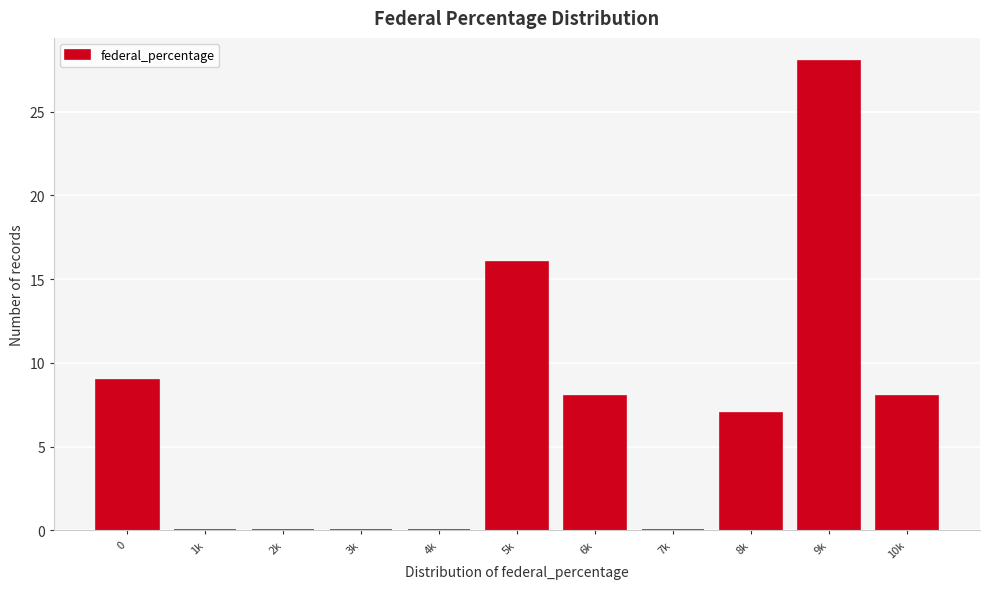

Reading left to right, transcribe all the data shown in this chart.

0=9	1k=0	2k=0	3k=0	4k=0	5k=16	6k=8	7k=0	8k=7	9k=28	10k=8